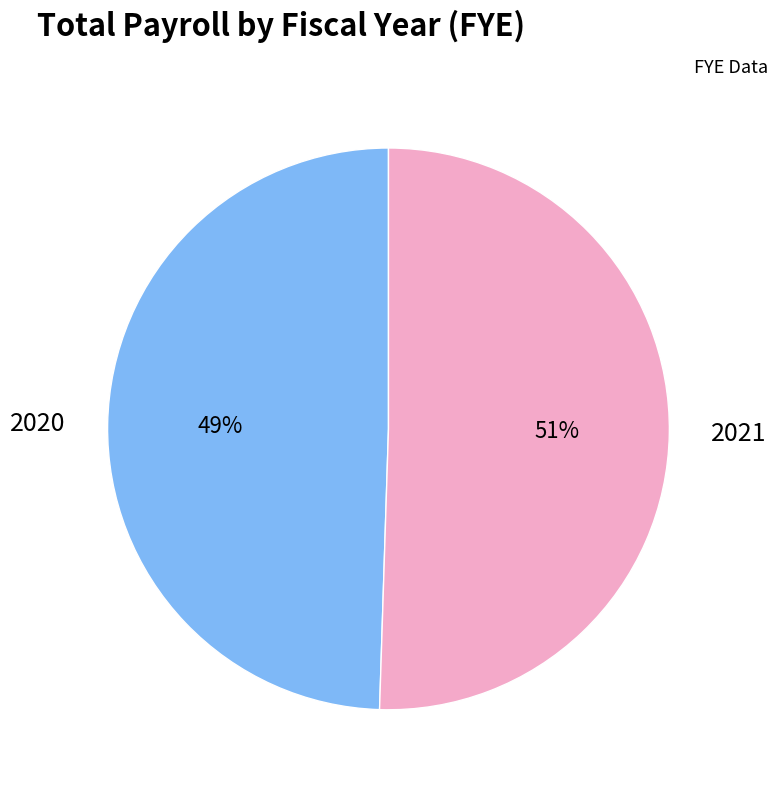

True or false: 2020 accounts for 40% of the total.

False